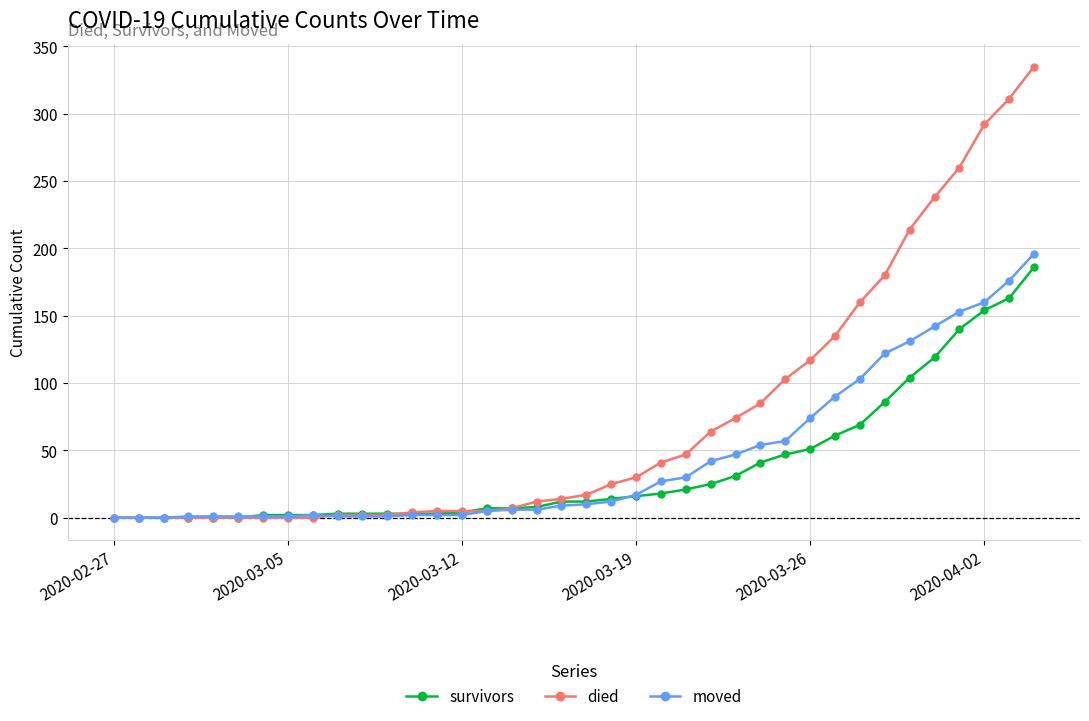

What is the greatest value displayed?

335